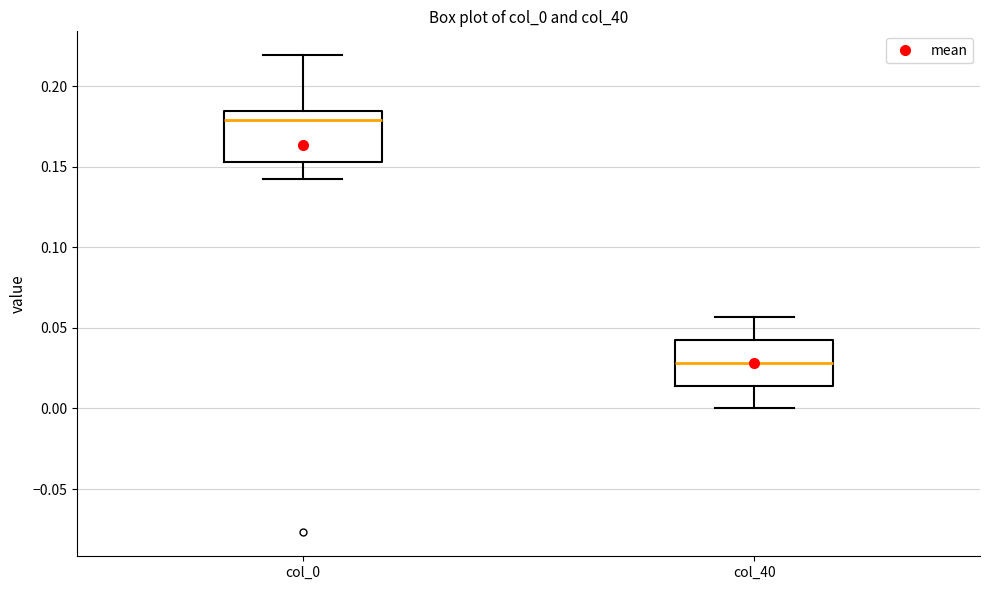

Where is the upper edge of the box for col_0 on the y-axis? The values are not printed on the chart, so give them approximately, as read against the axis.

0.185